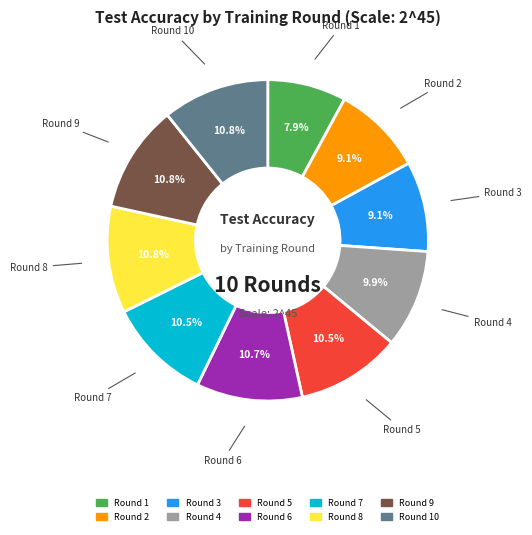

To the nearest percent, what is the average slice percentage?

10%